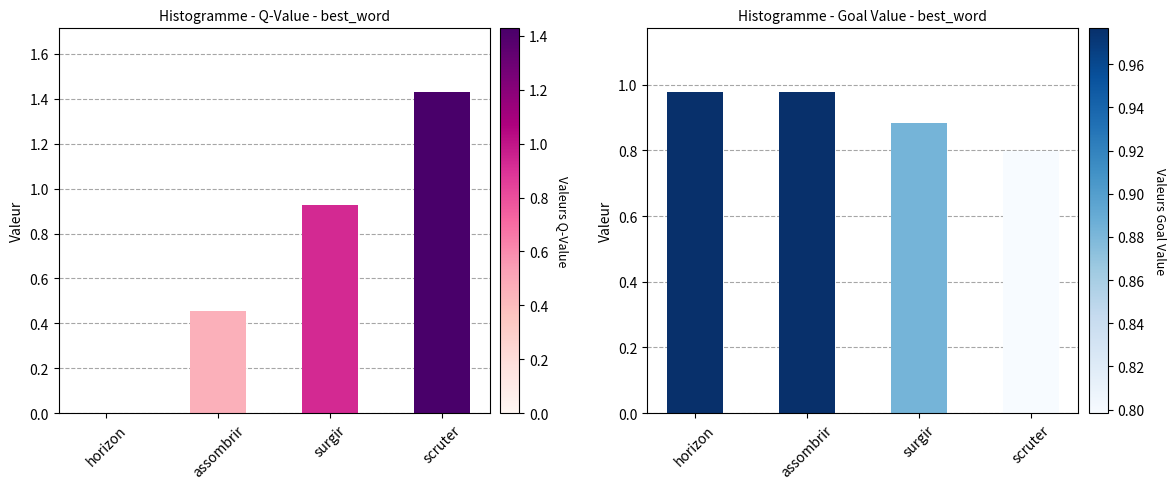

What is the sum of all goal_value values?

3.6